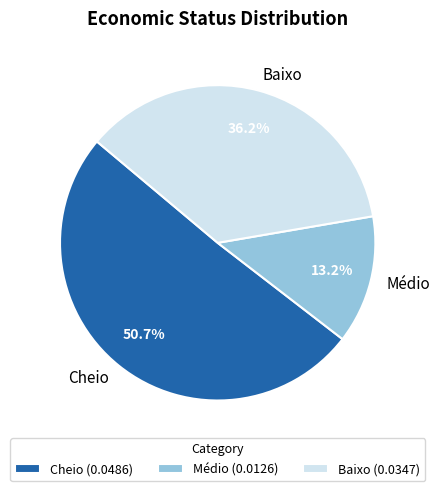

How many segments does this pie chart have?

3